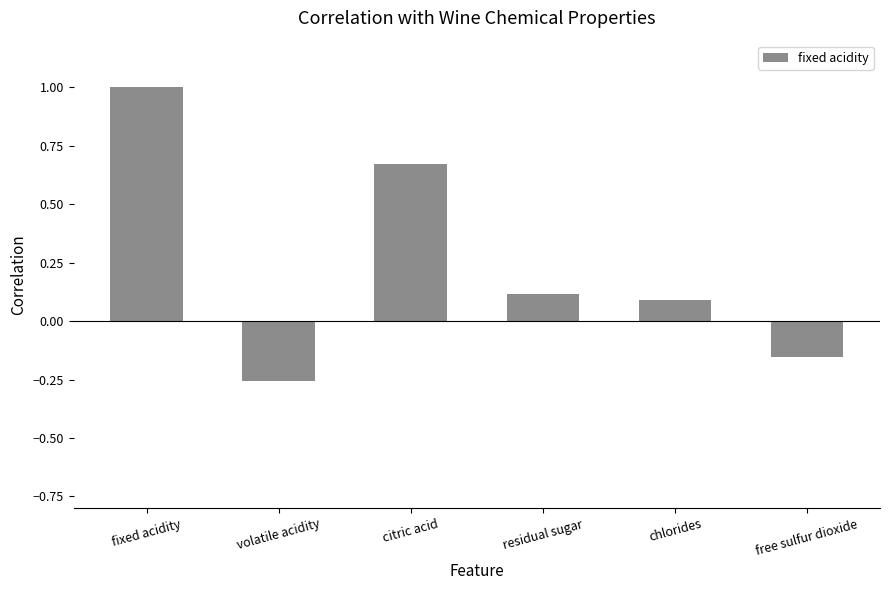

Between citric acid and chlorides, which is larger?

citric acid